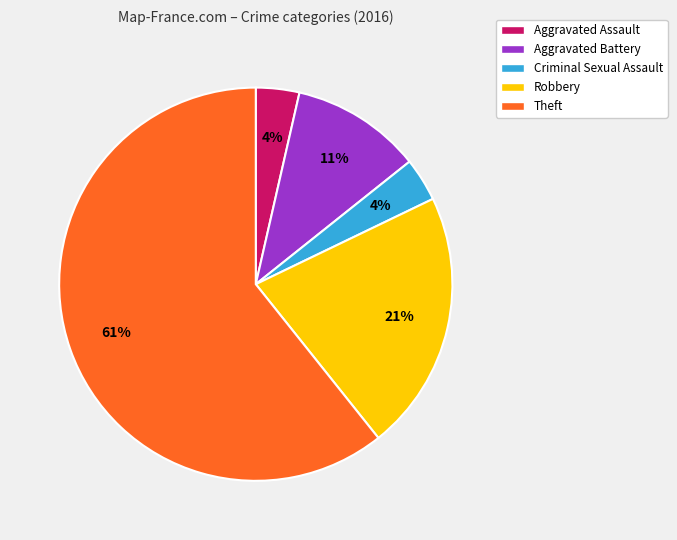

Is there a majority slice in this chart?

Yes